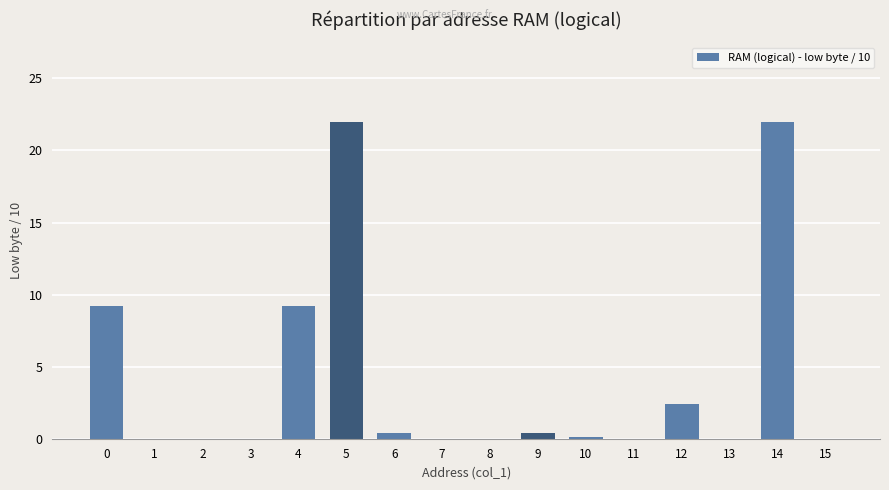

What is the maximum value shown in the chart?

22.0